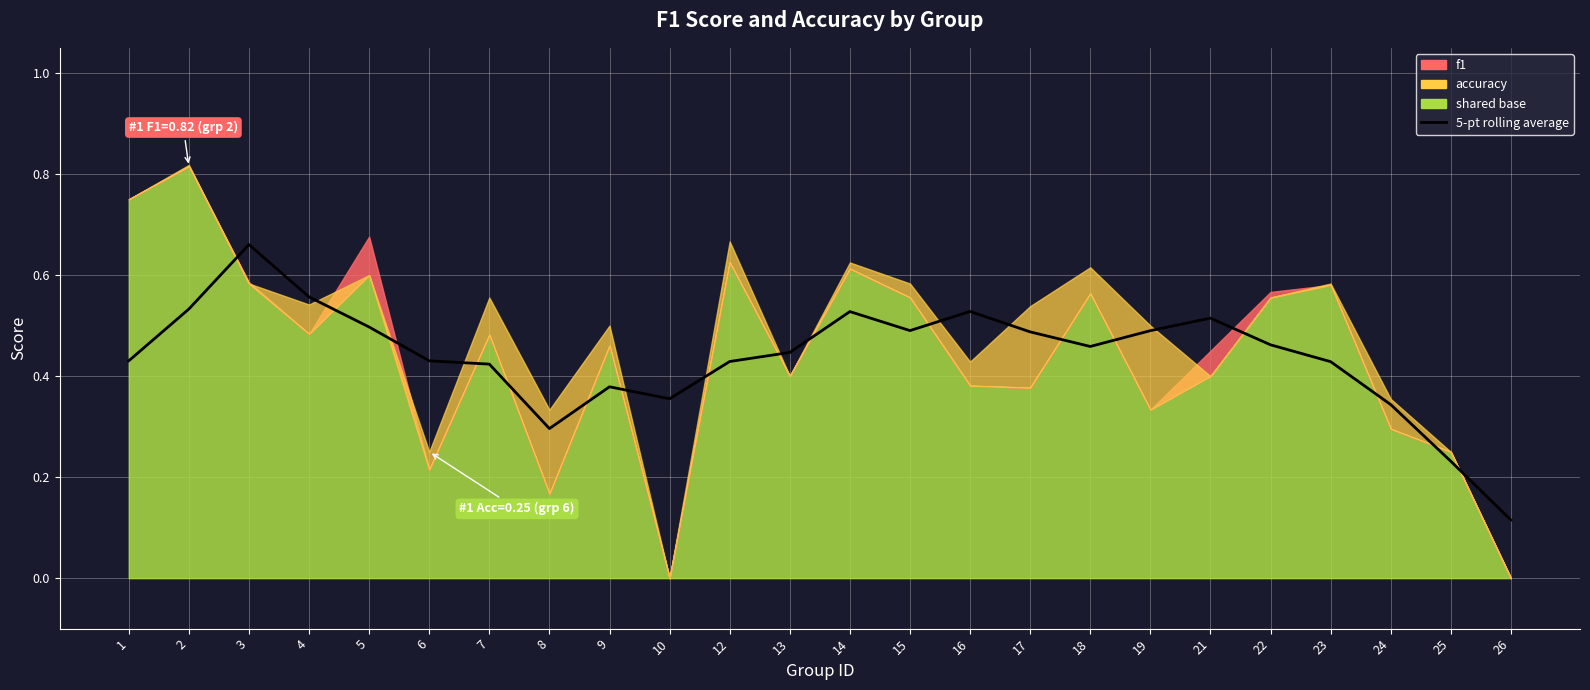

What is the difference between the maximum and minimum values?

0.5